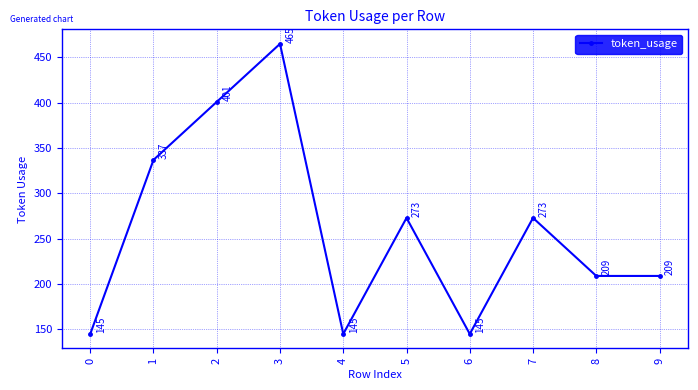

Approximately how many times larger is the value at 2 compared to 3?

0.9